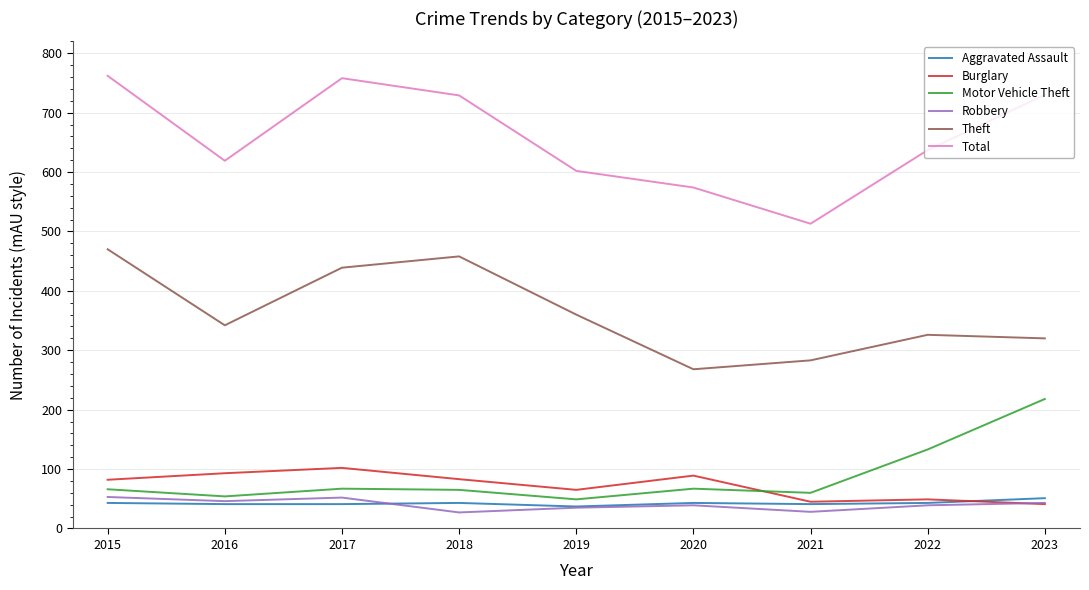

Which series has the largest range (max minus min)?

Total